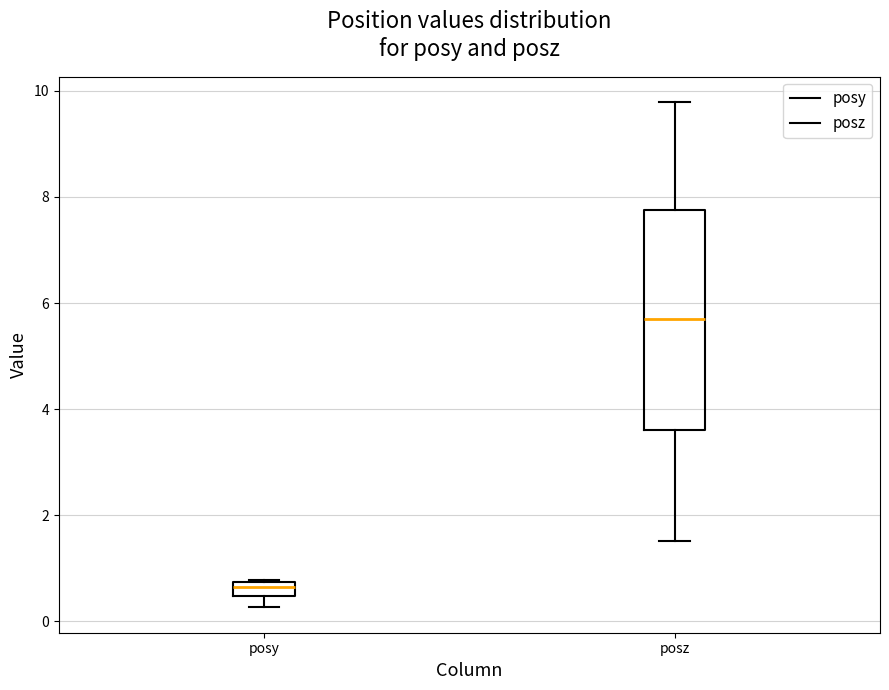

Which box's median line is the highest?

posz